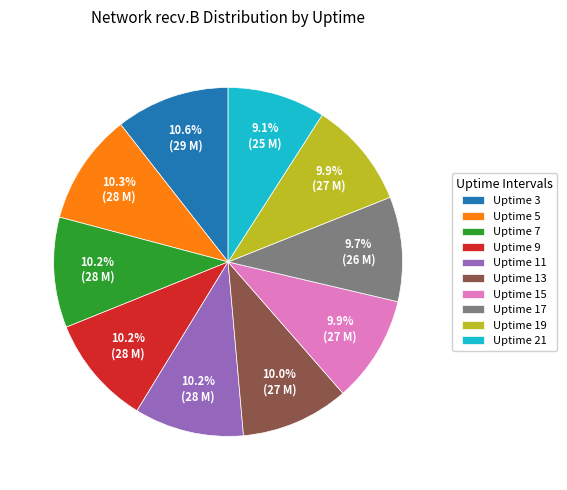

How many segments does this pie chart have?

10